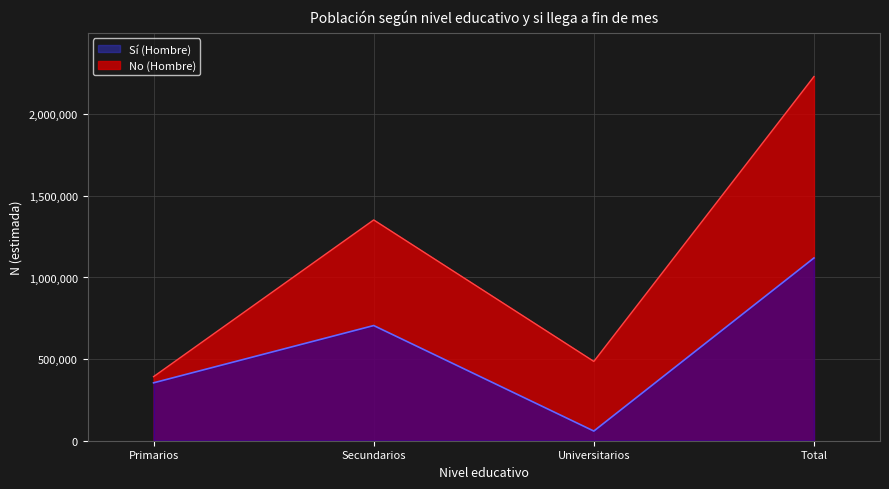

At which label does No (Hombre) first exceed 1352642?

Total